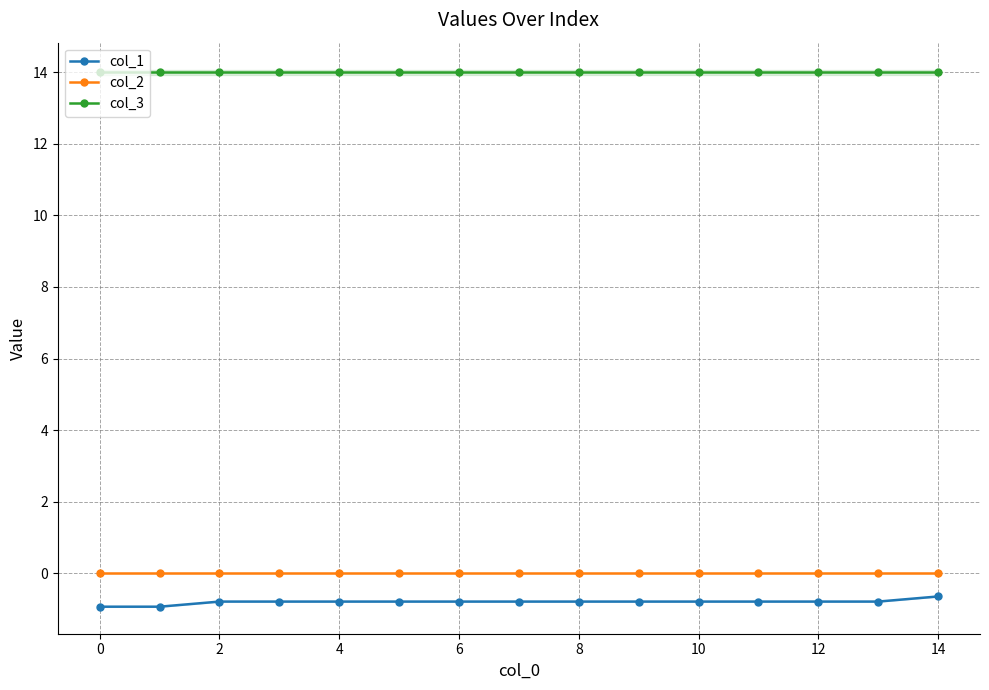

At which category is the sum across all series the highest?

14